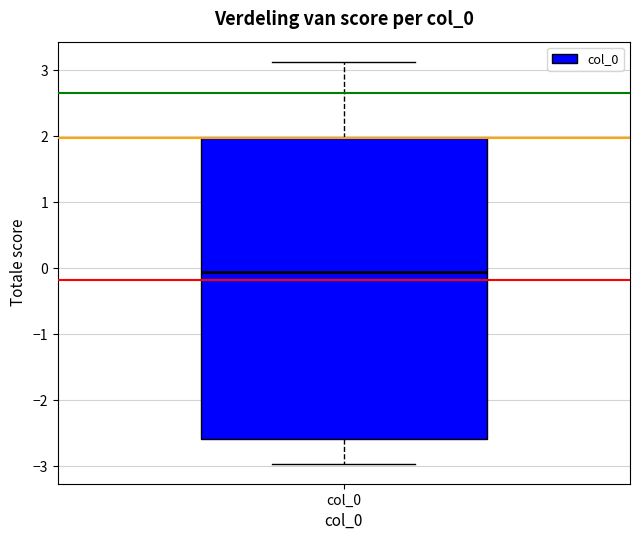

Transcribe this box plot: give where the median line is, the range the box spans, and where the two whiskers end, as read against the y-axis. The values are not printed on the chart, so give them approximately, as read against the axis.

median -0.1, box -2.6 to 2.0, whiskers -3.0 to 3.1